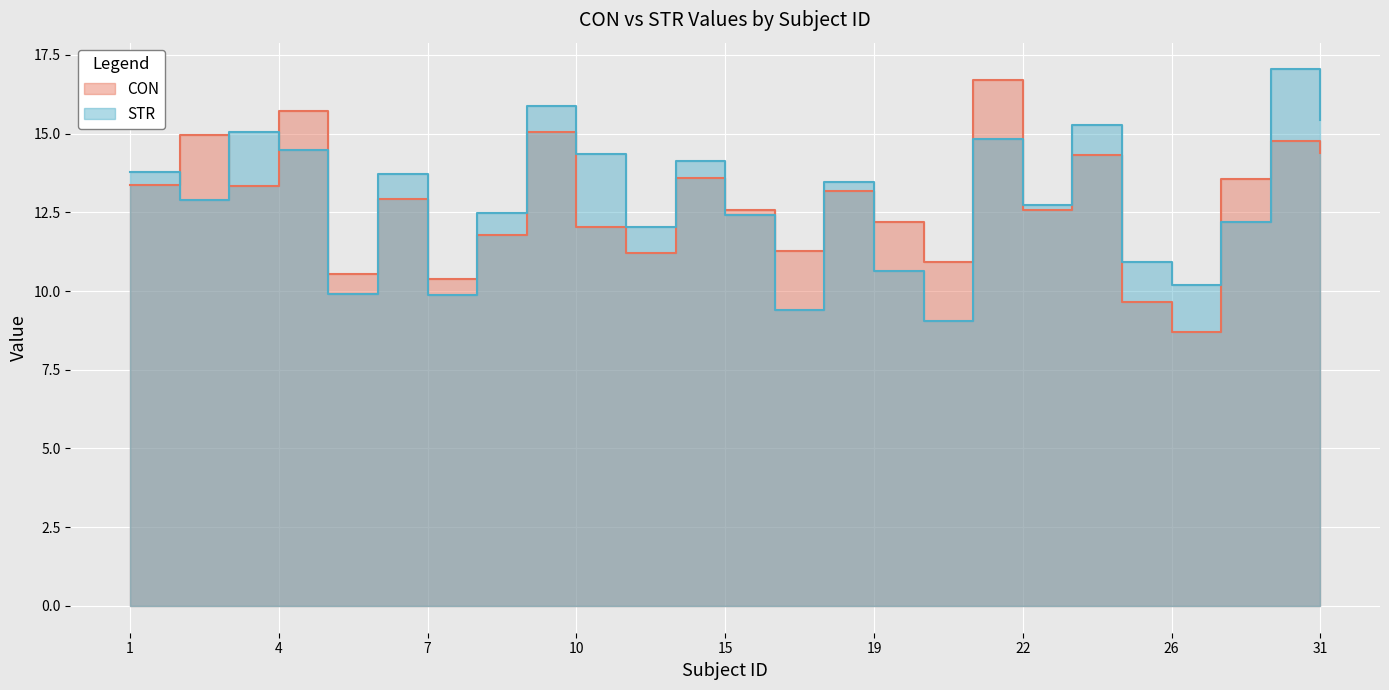

What is the sum of all STR values?

322.1